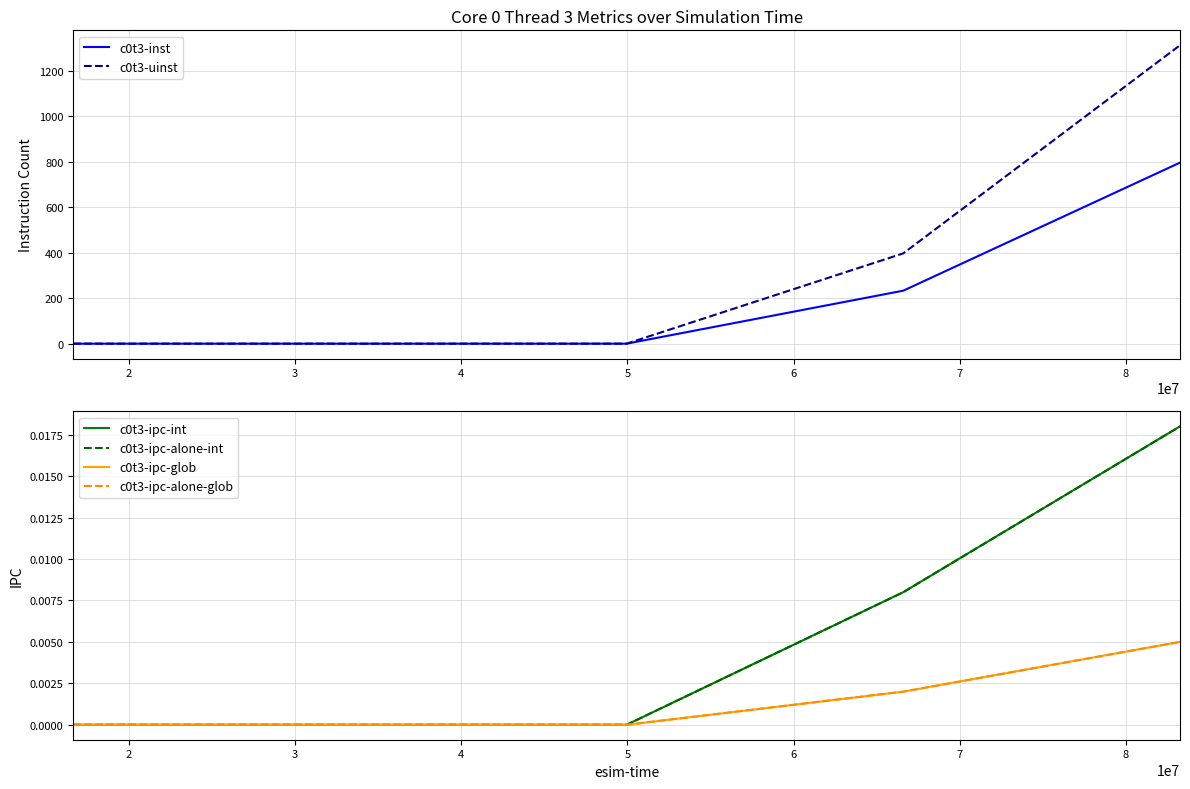

What are all the series names shown in the legend?

c0t3-inst, c0t3-uinst, c0t3-ipc-int, c0t3-ipc-alone-int, c0t3-ipc-glob, c0t3-ipc-alone-glob